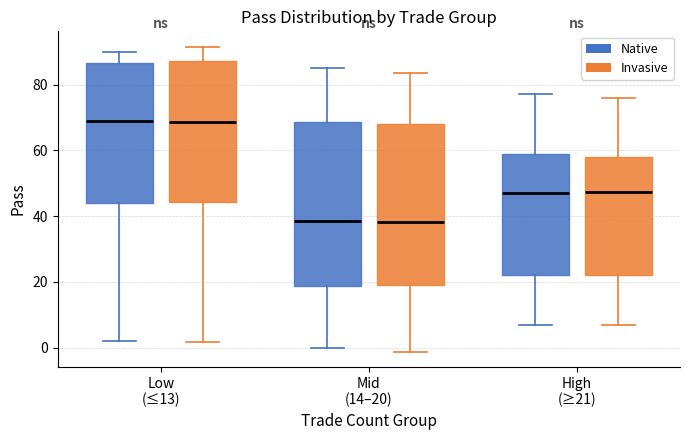

Reading left to right, read every box against the y-axis: the position of its median line, the range the box covers, and the ends of its whiskers. The values are not printed on the chart, so give them approximately, as read against the axis.

Low (≤13) (Native): median 70, box 44 to 86, whiskers 2 to 90
Low (≤13) (Invasive): median 68, box 44 to 88, whiskers 2 to 92
Mid (14–20) (Native): median 38, box 18 to 68, whiskers 0 to 86
Mid (14–20) (Invasive): median 38, box 20 to 68, whiskers -2 to 84
High (≥21) (Native): median 48, box 22 to 60, whiskers 8 to 78
High (≥21) (Invasive): median 48, box 22 to 58, whiskers 6 to 76